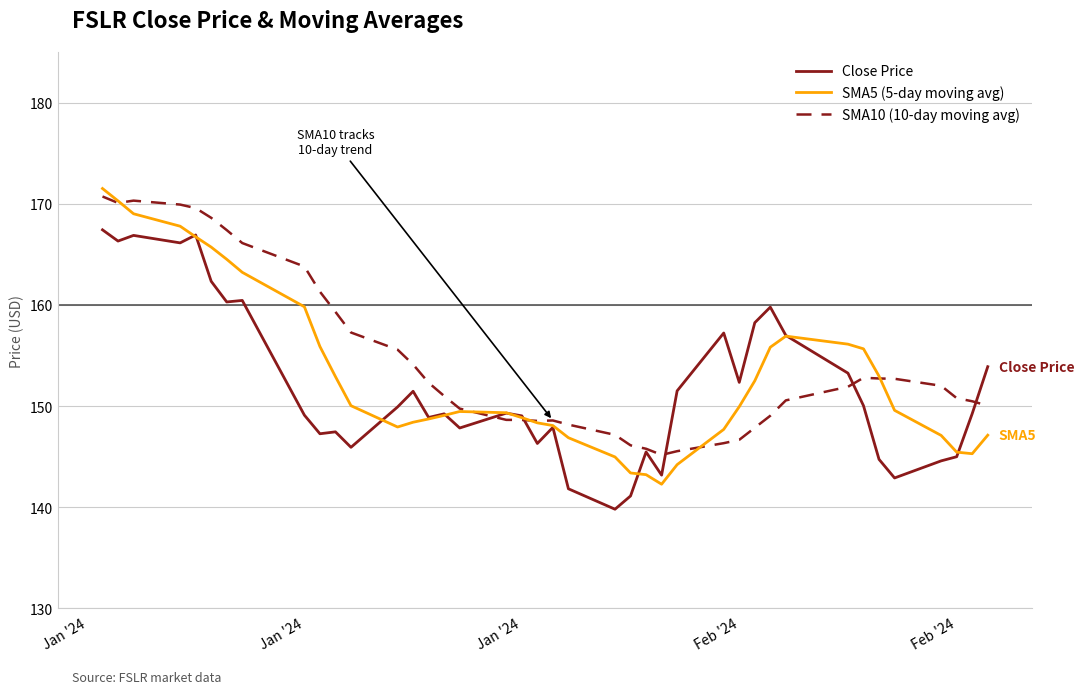

What is the minimum value shown in the chart?

139.8